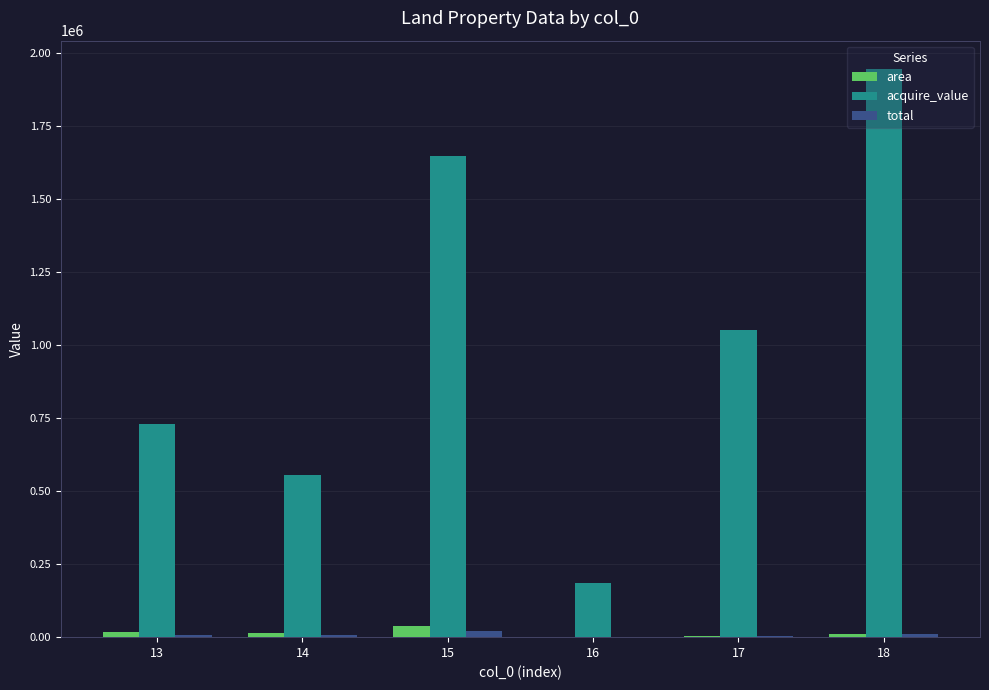

Are the bars grouped side by side (vs. stacked)?

Yes